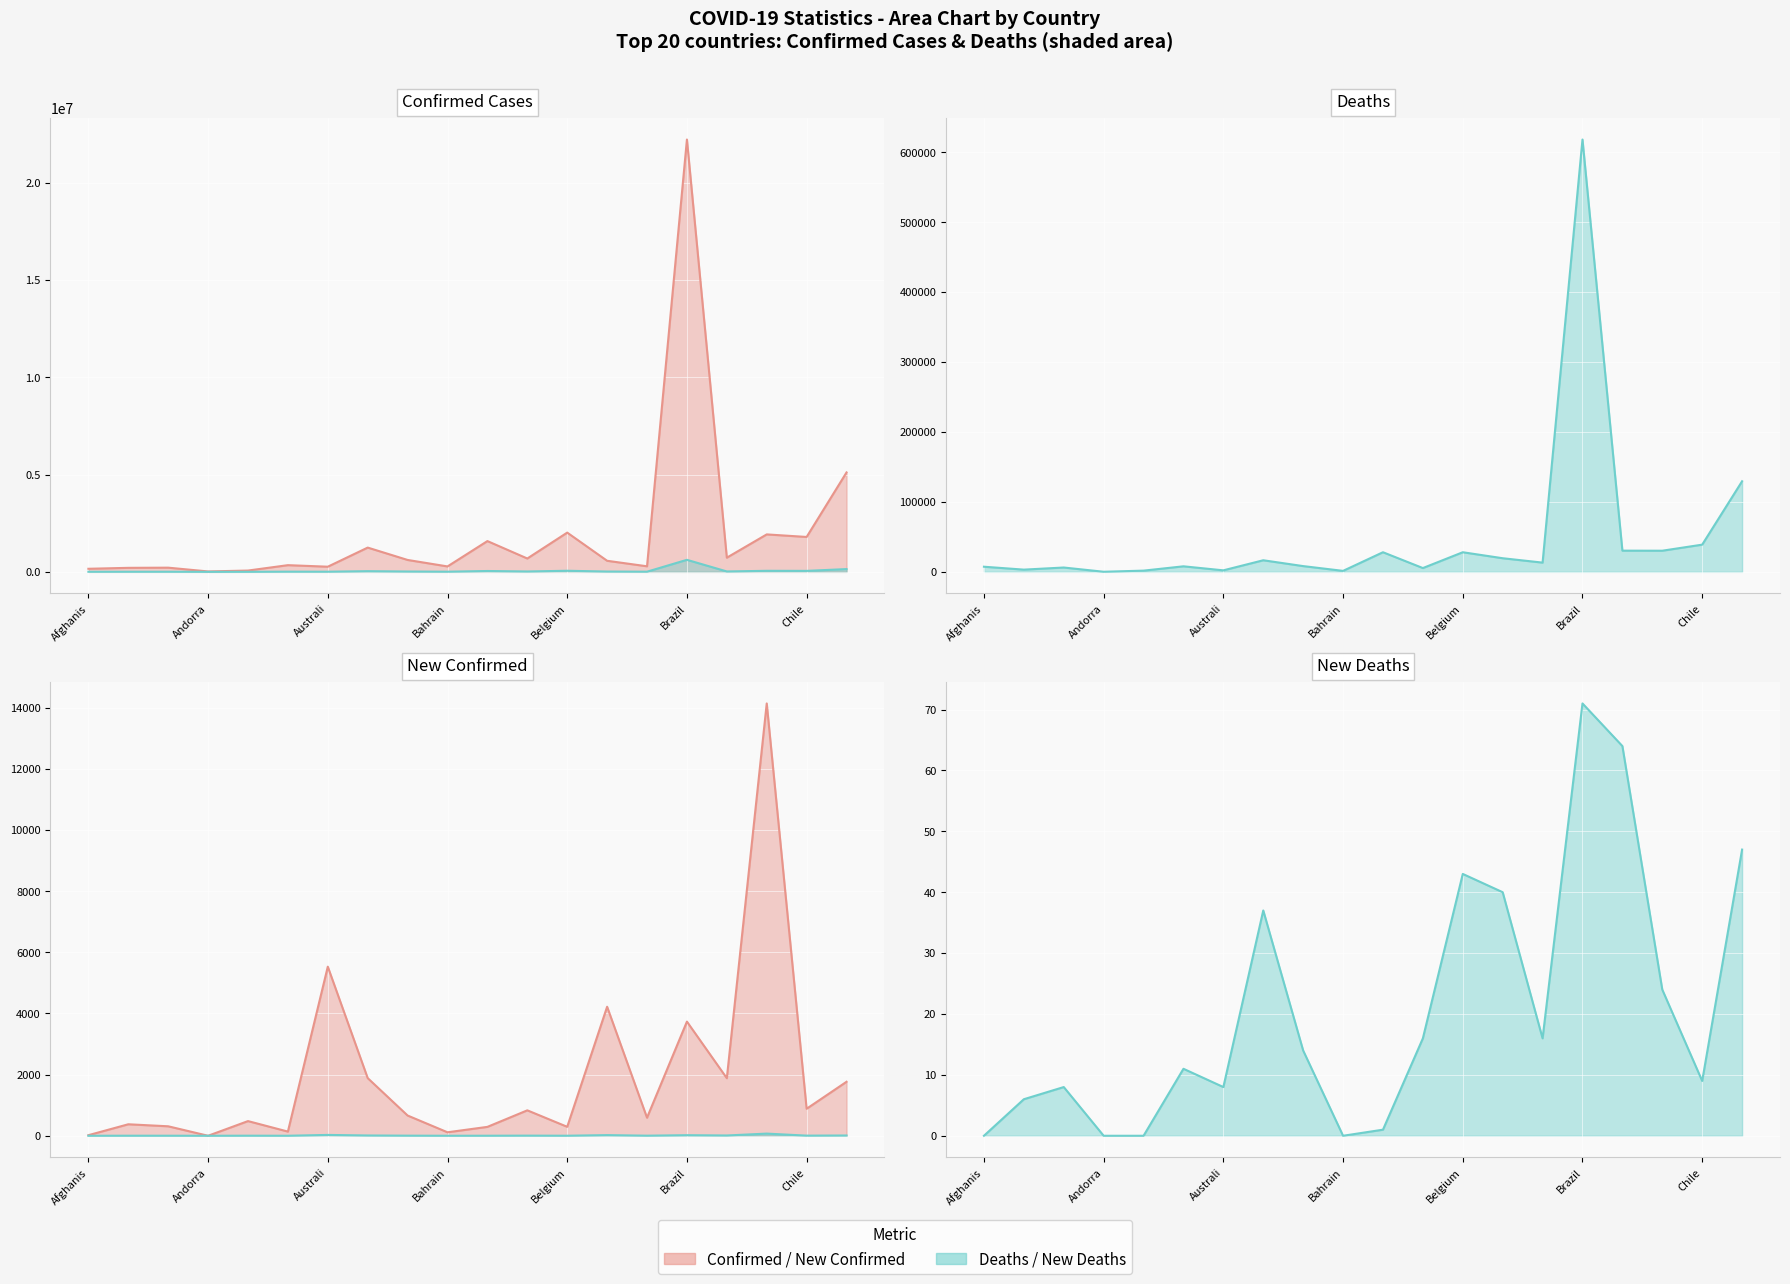

What is the value of the Confirmed Cases (line) point at the 15th from the left?

285724